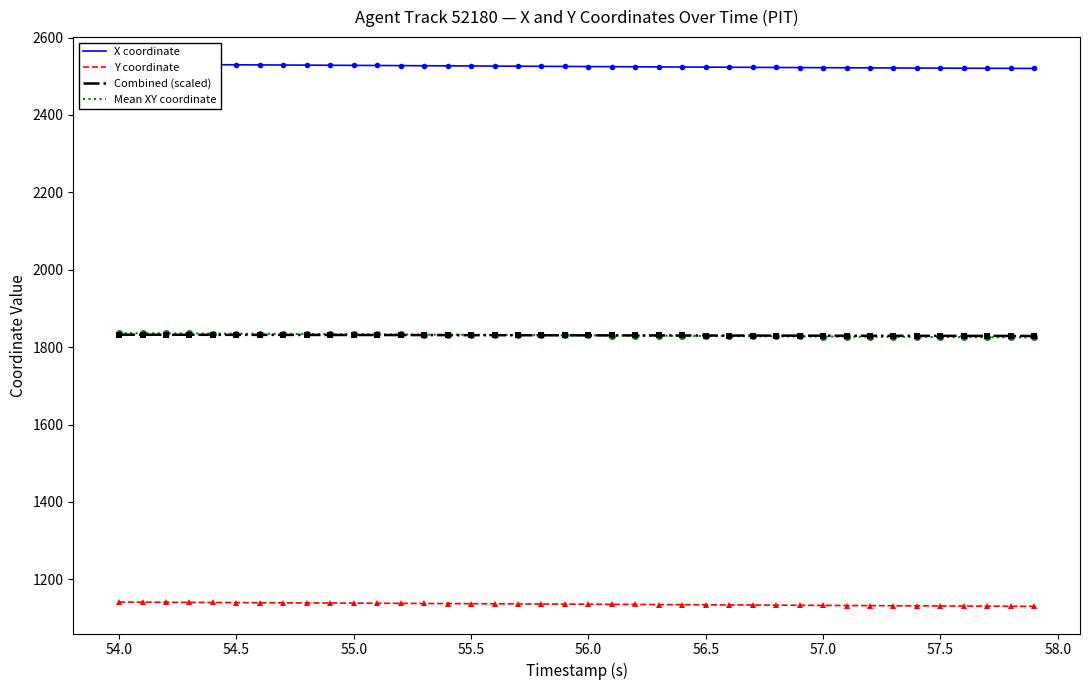

What is the average value of the Y coordinate series?

1135.7